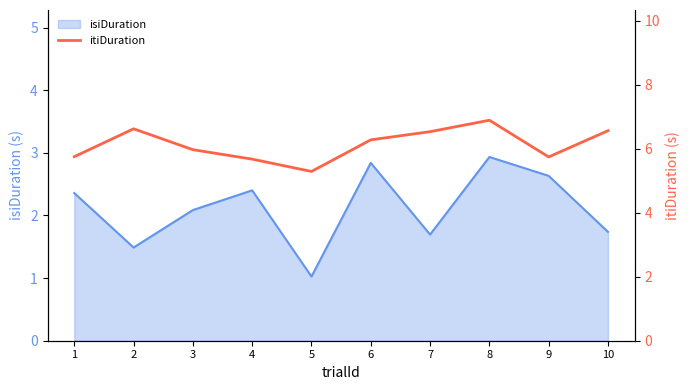

Which category has the lowest value across all series?

5